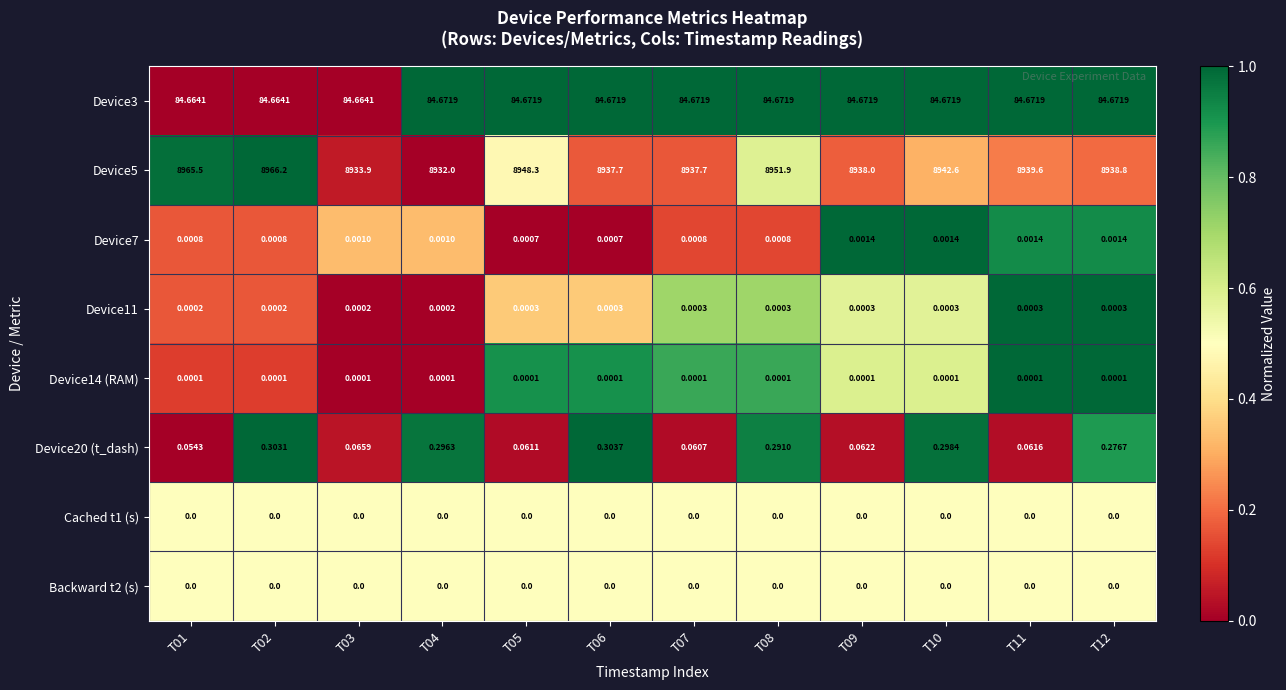

Between T07 and T08, which series saw the biggest shift?

Device5